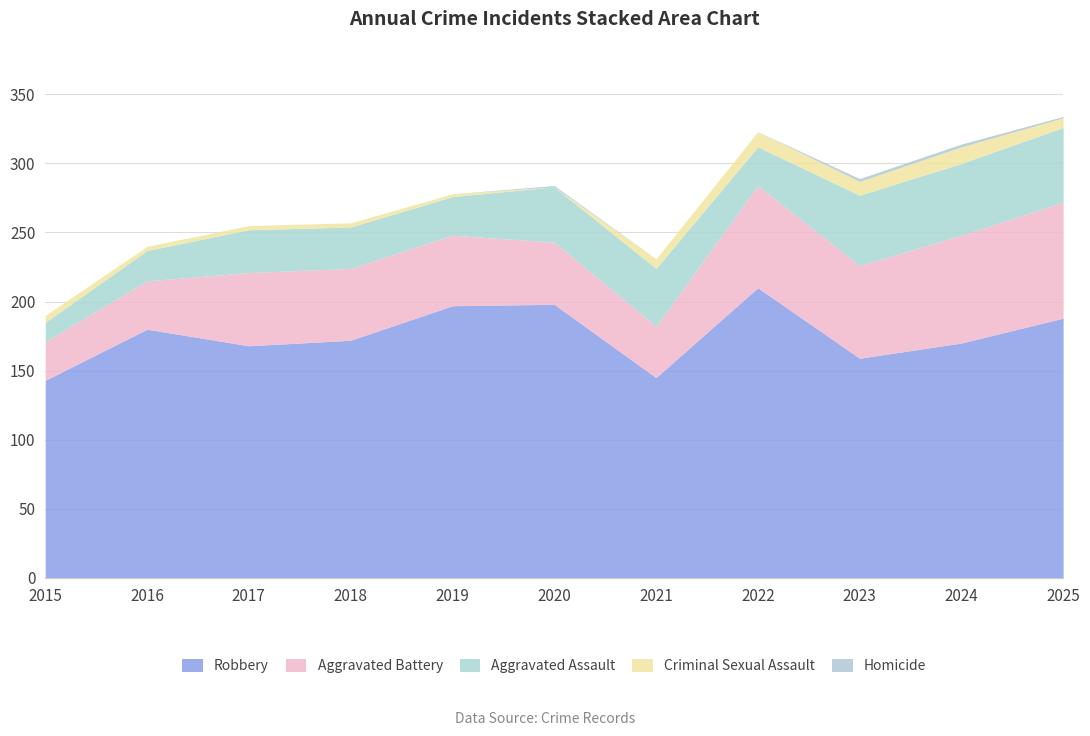

Where does the Aggravated Battery series first go above 52?

2017